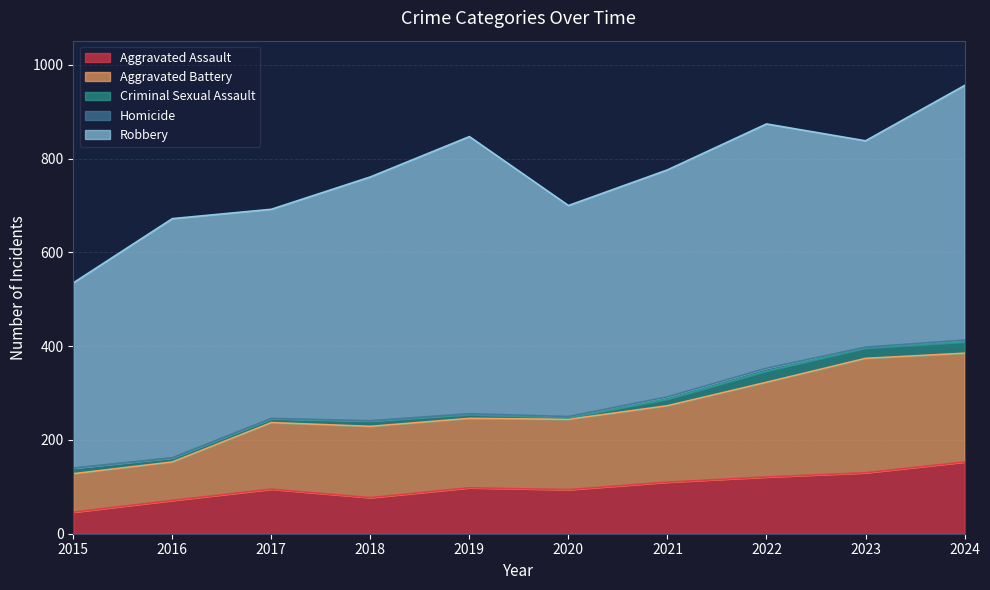

Reading left to right, transcribe all the data shown in this chart.

Aggravated Assault: 46	71	95	77	98	94	110	121	130	153
Aggravated Battery: 82	82	142	152	148	150	163	202	244	232
Criminal Sexual Assault: 12	8	8	11	8	3	14	24	22	24
Homicide: 0	1	1	1	2	3	5	6	2	4
Robbery: 395	510	446	520	591	450	484	521	440	543